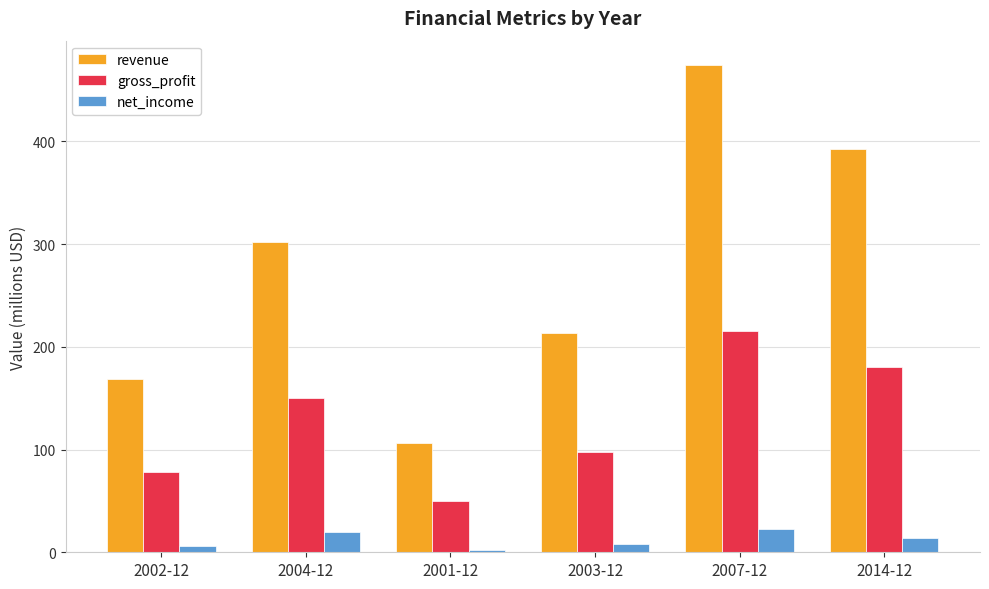

What is the difference between the highest and lowest values at 2014-12?

378.0